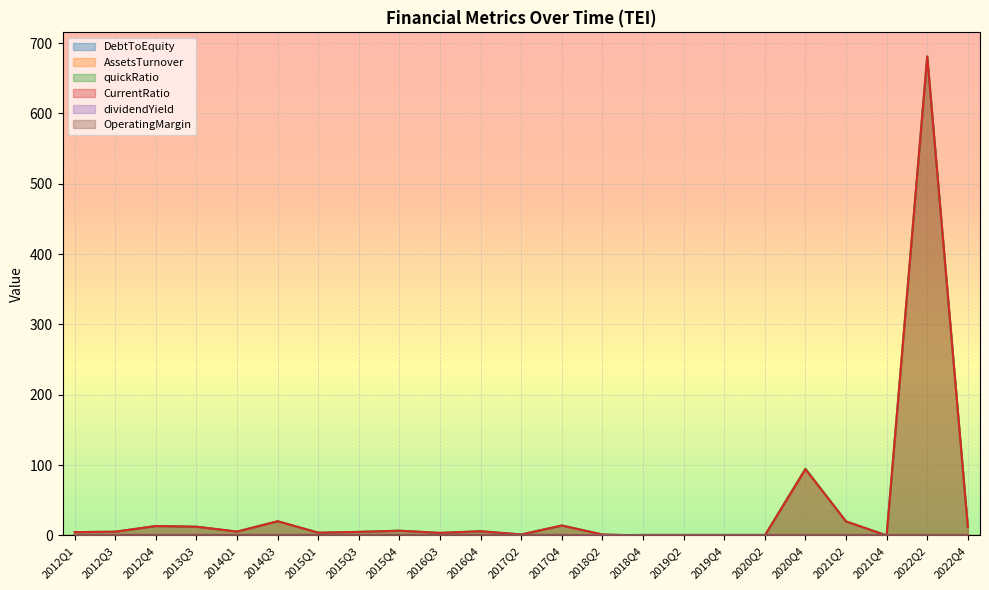

At which label does OperatingMargin reach its minimum?

2018Q2